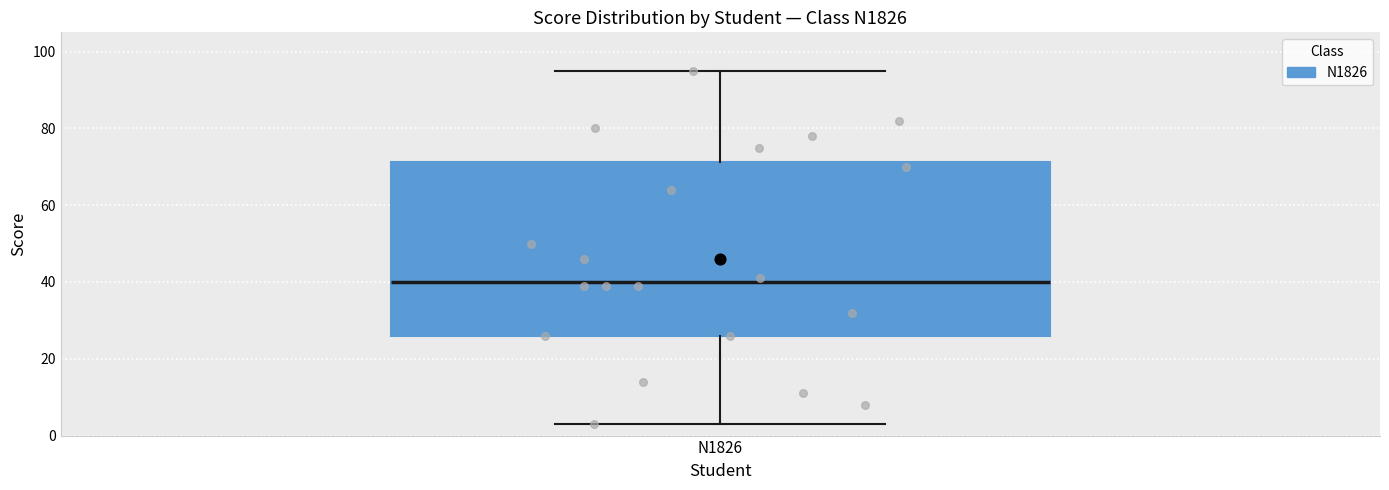

Where is the upper edge of the box for N1826 on the y-axis? The values are not printed on the chart, so give them approximately, as read against the axis.

72